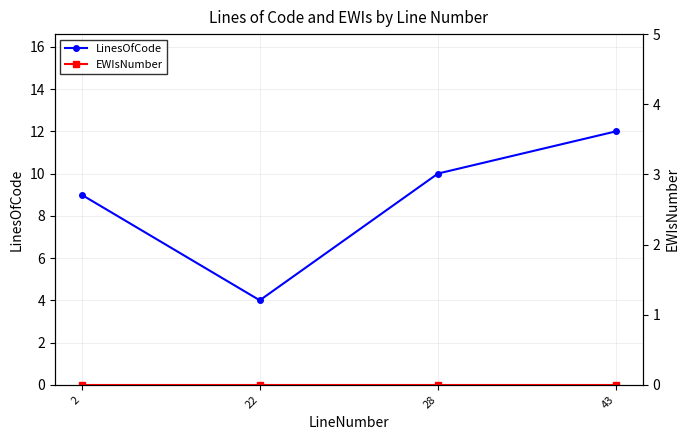

What is the maximum value shown in the chart?

12